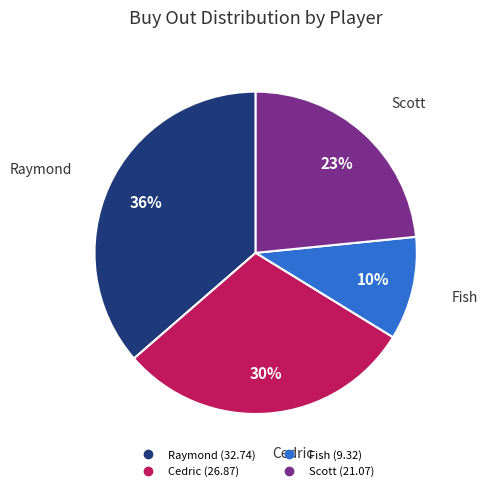

To the nearest percent, what percentage of the pie is Scott?

23%